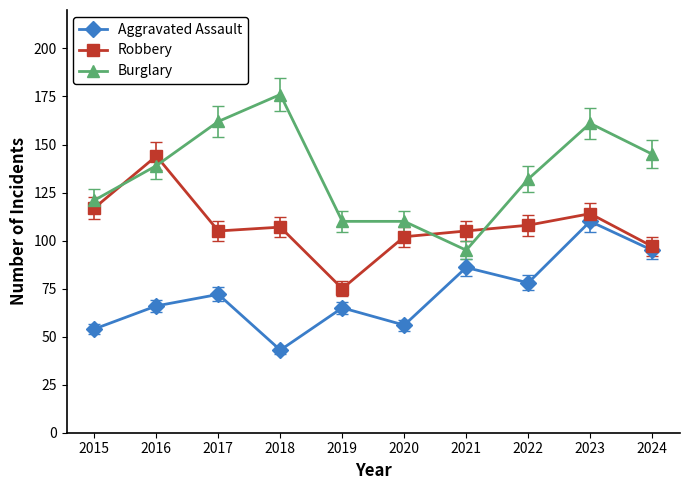

Rank the series at 2020 from lowest to highest value.

Aggravated Assault, Robbery, Burglary